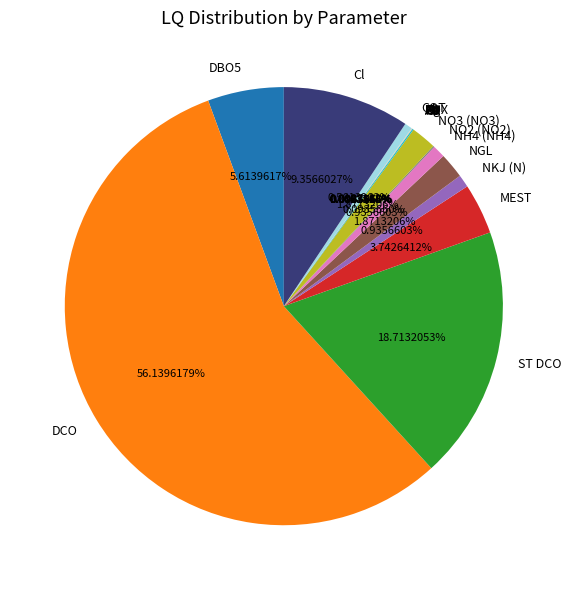

What is the largest slice in the pie chart?

DCO